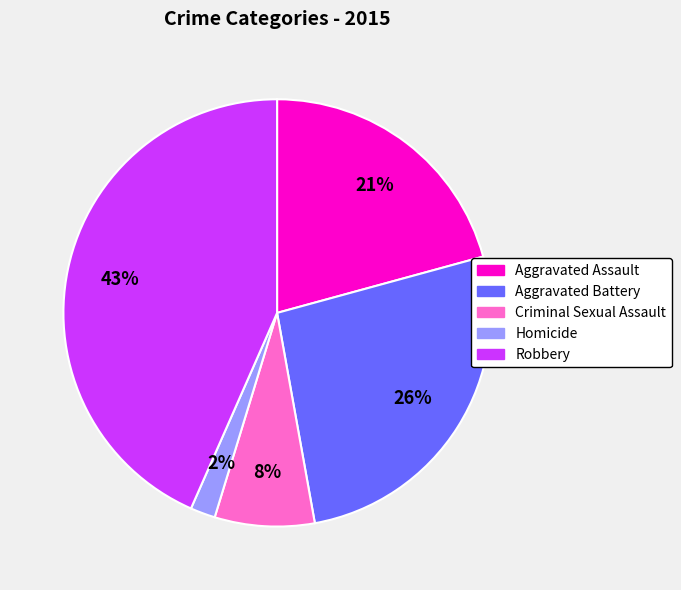

Count the number of slices in the pie.

5